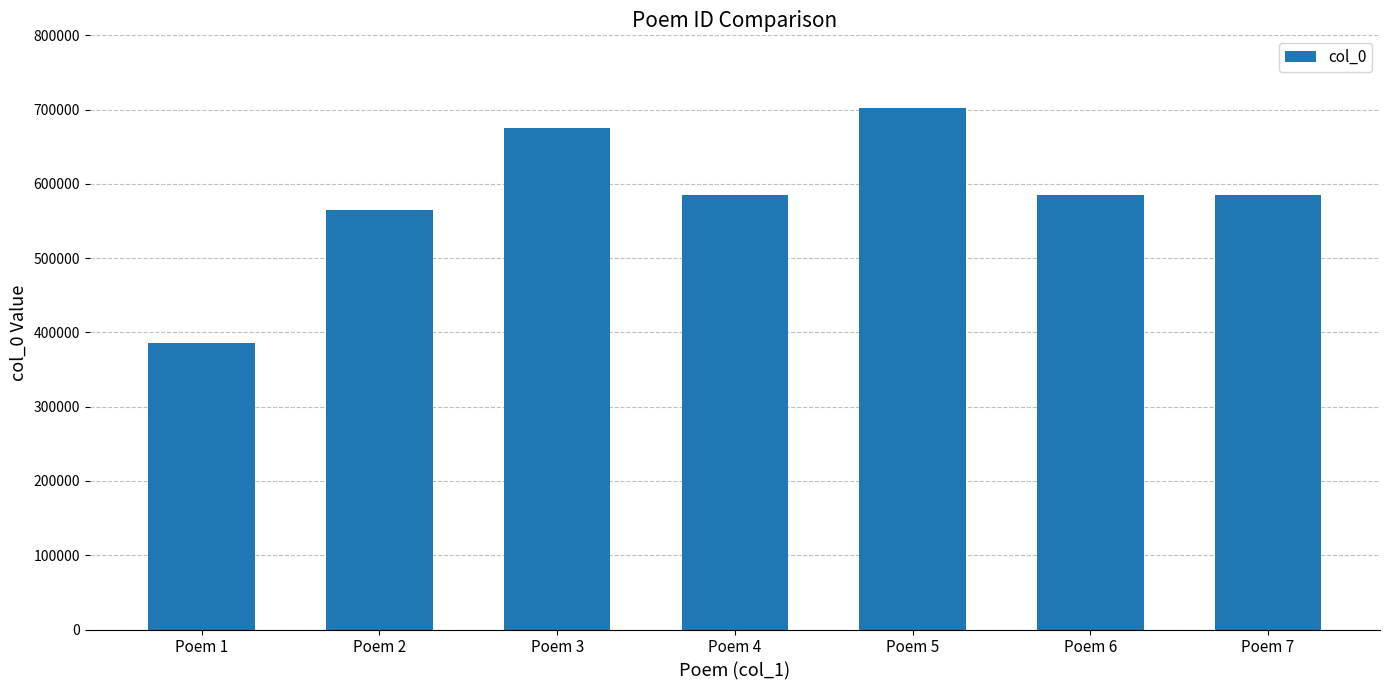

What is the value of the 5th bar from the left?

702176